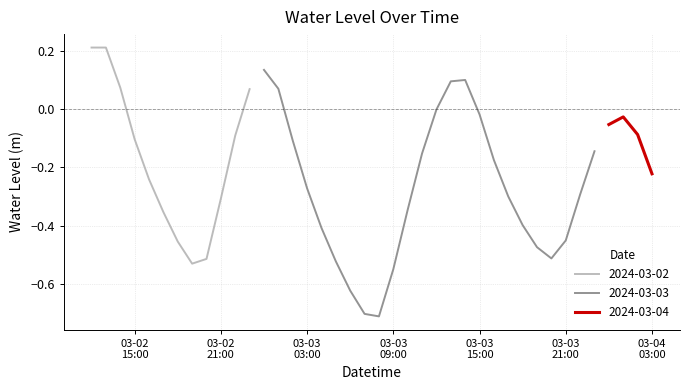

At which label is the value closest to 0?

2024-03-03 12:00